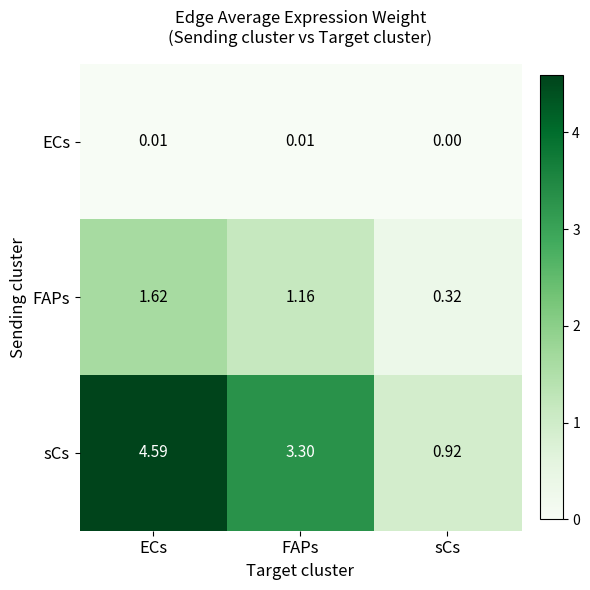

List the series in order of their overall mean, highest first.

sCs, FAPs, ECs